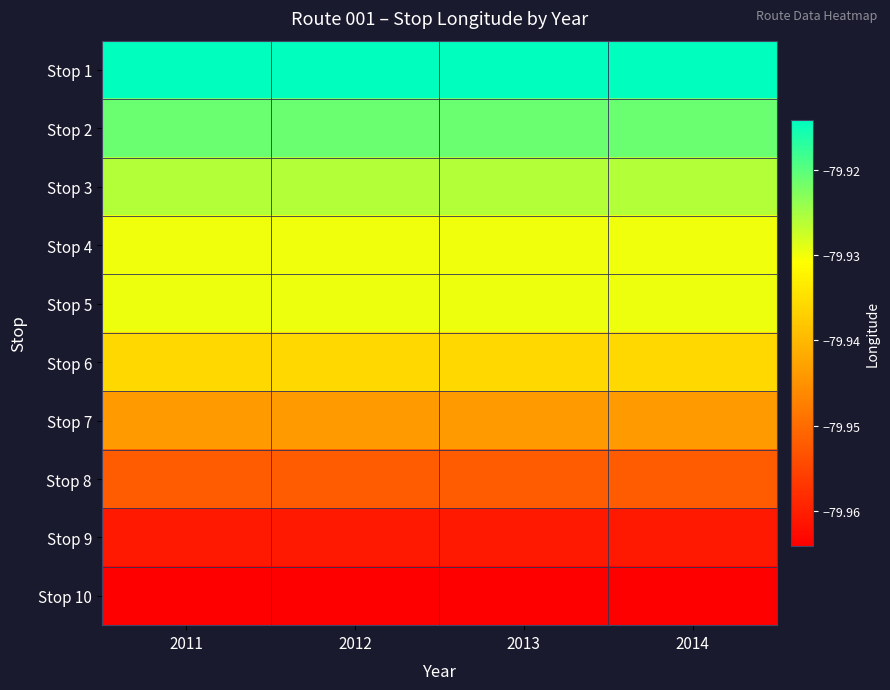

What is the spread (max minus min) of values at 2014?

0.1